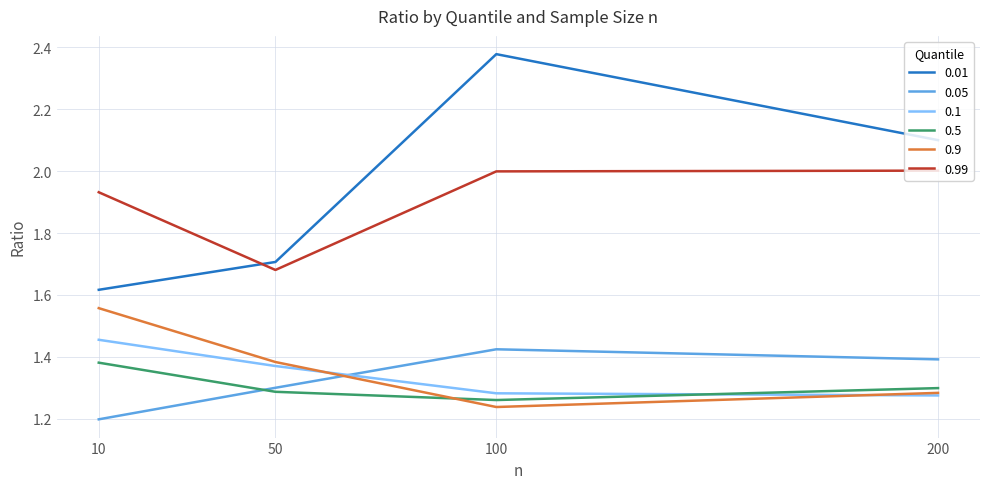

List the labels in order of 0.01 value, largest first.

100, 200, 50, 10